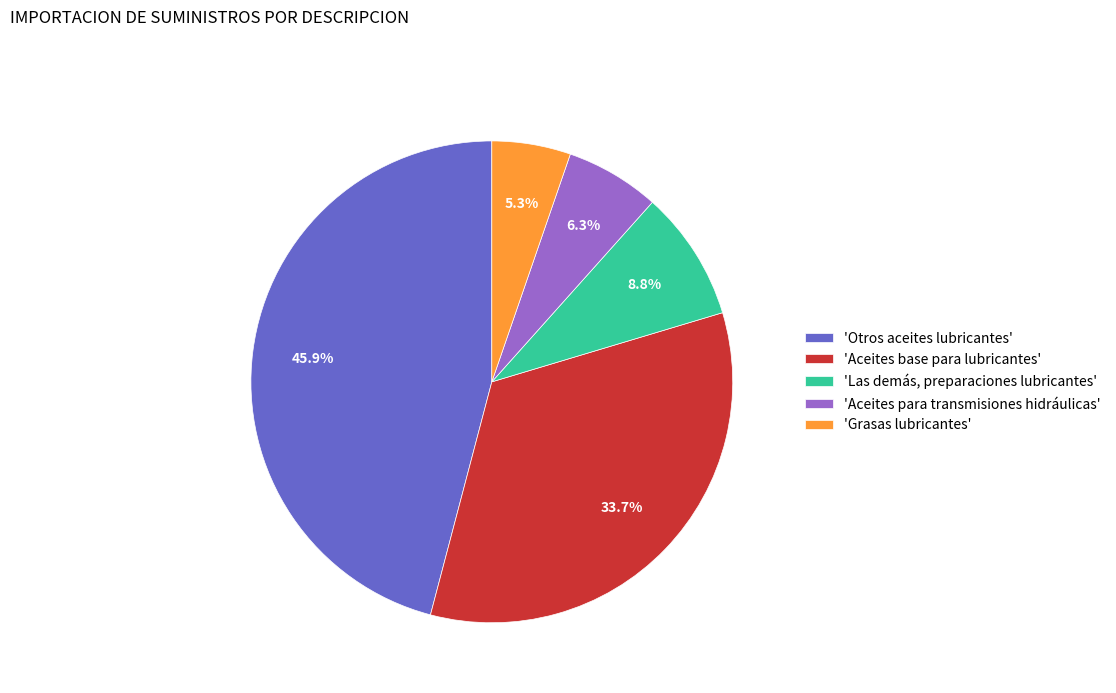

What percentage is NOT represented by 'Aceites base para lubricantes'?

66.3%